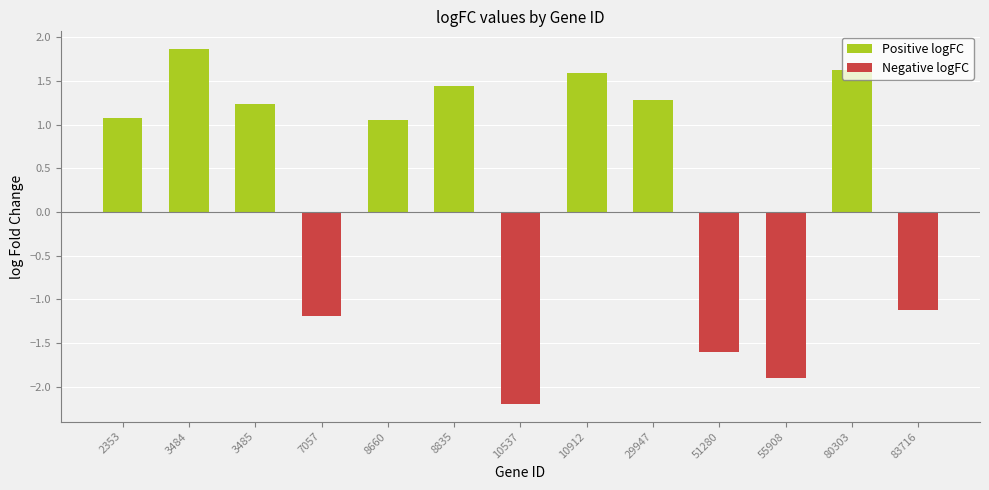

Does the chart contain stacked bars?

No